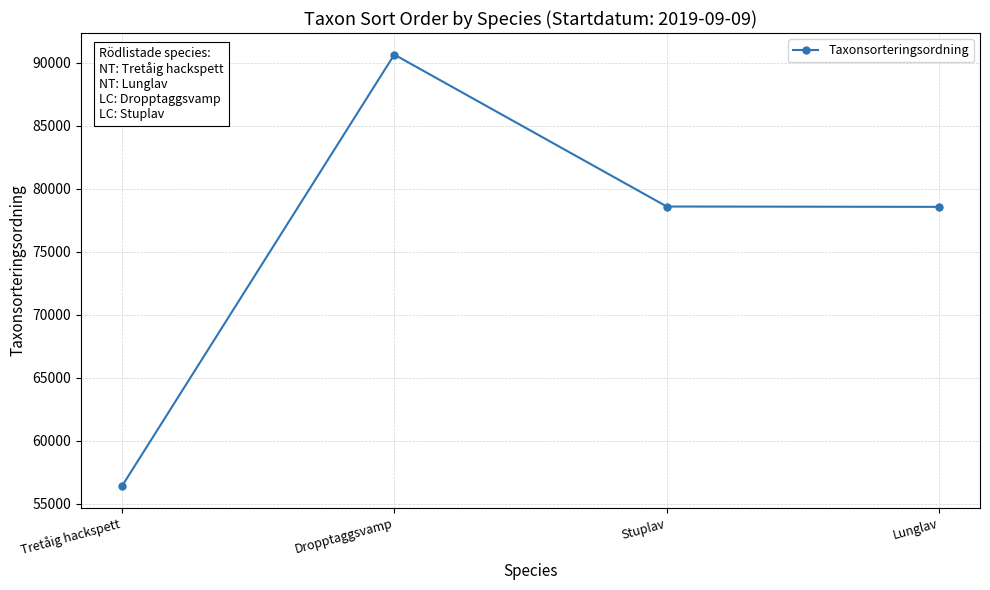

What is the average value?

76053